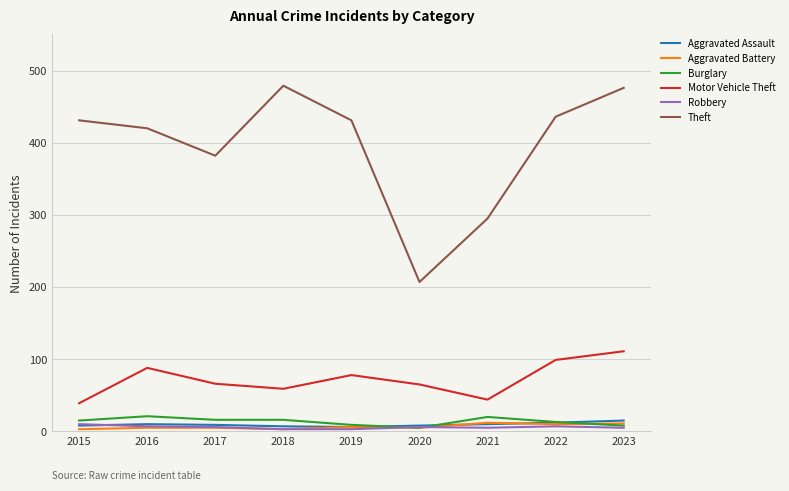

What is the total value across all series at 2019?

533